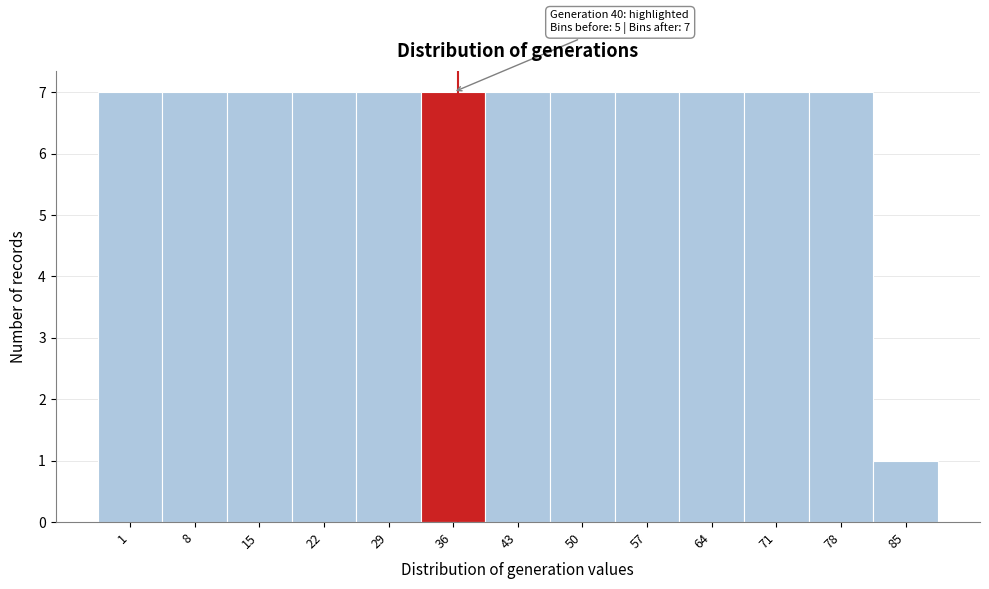

Reading right to left, list all the values displayed in this chart.

85=1	78=7	71=7	64=7	57=7	50=7	43=7	36=7	29=7	22=7	15=7	8=7	1=7